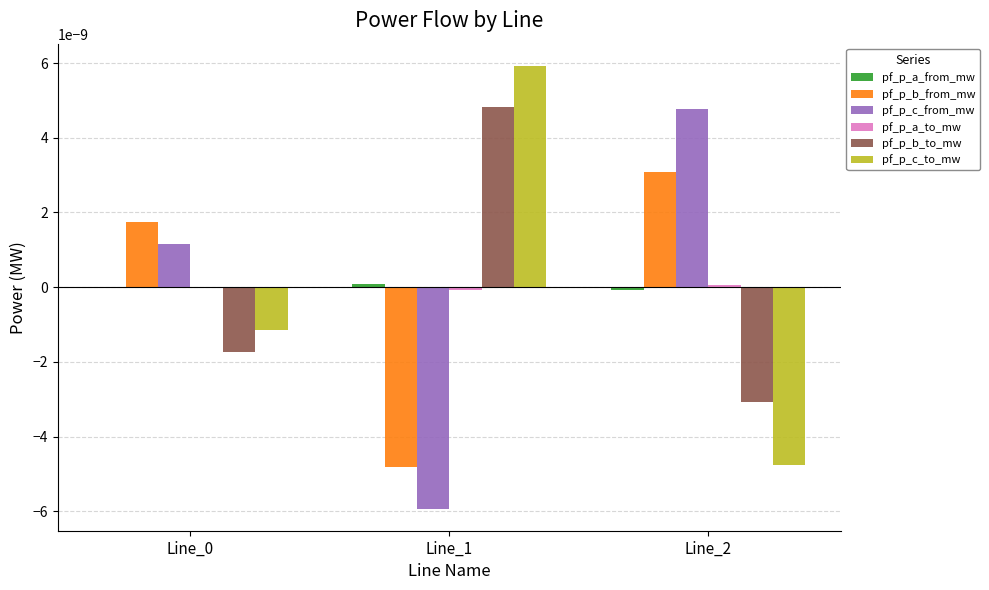

Count the number of data series in this chart.

6